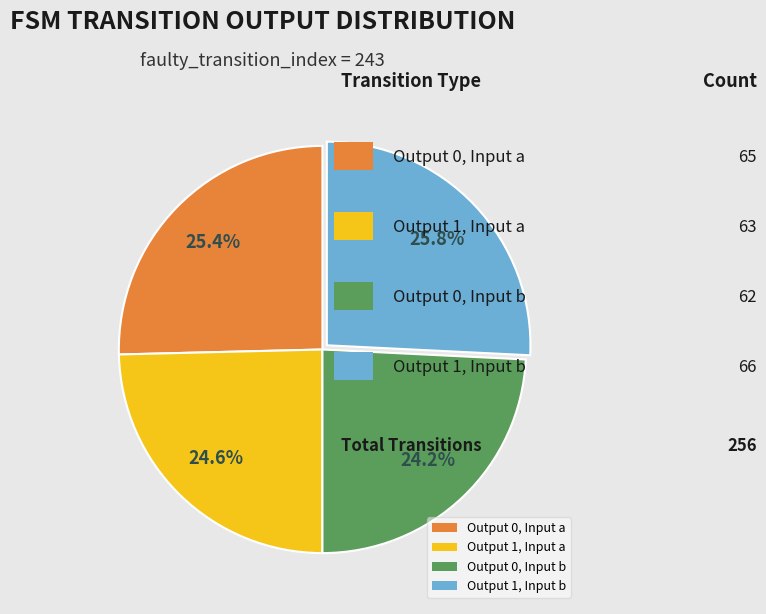

How much of the chart is everything except Output 0, Input a?

74.6%